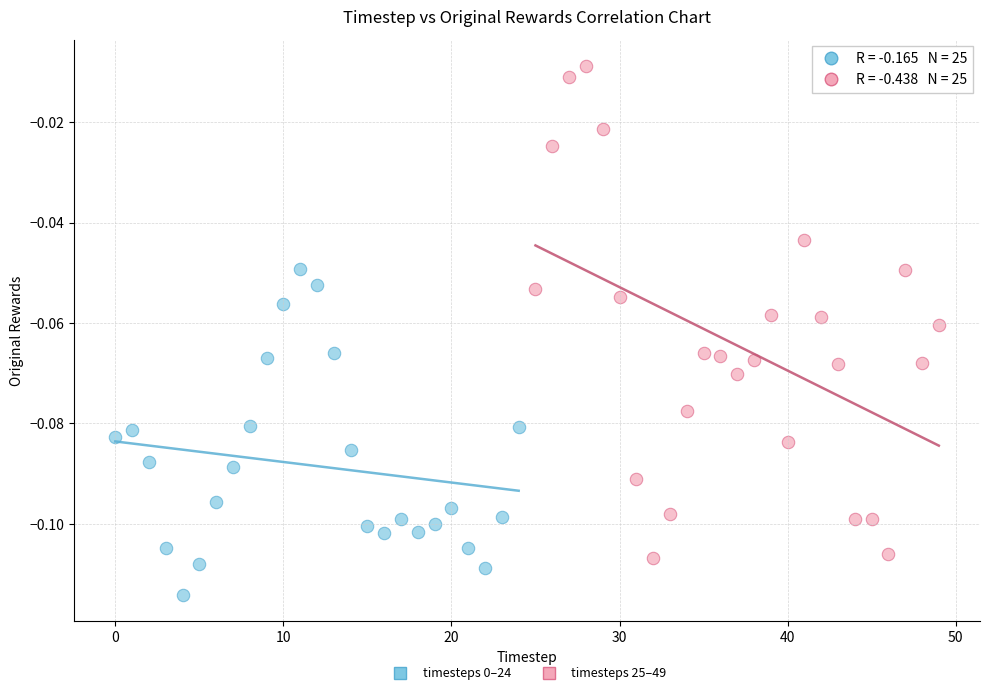

Which series has the largest Y range (max minus min)?

timesteps 25–49